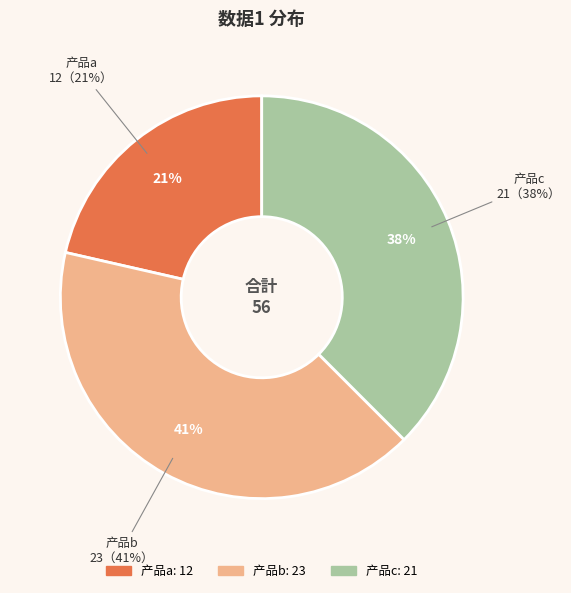

Approximately how many times larger is the value at 产品a compared to 产品b?

0.5